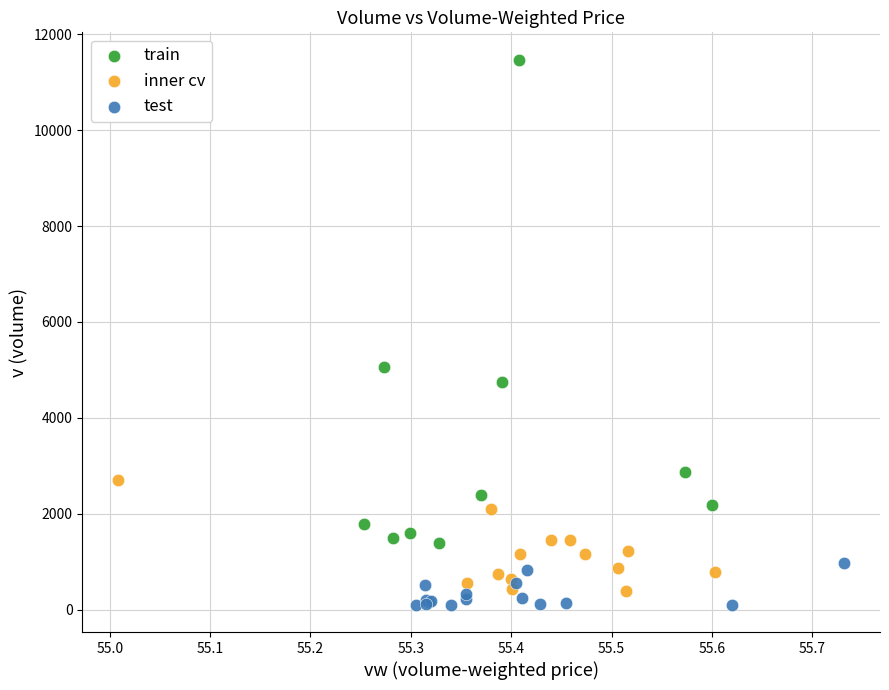

Which series contains the lowest Y value?

test